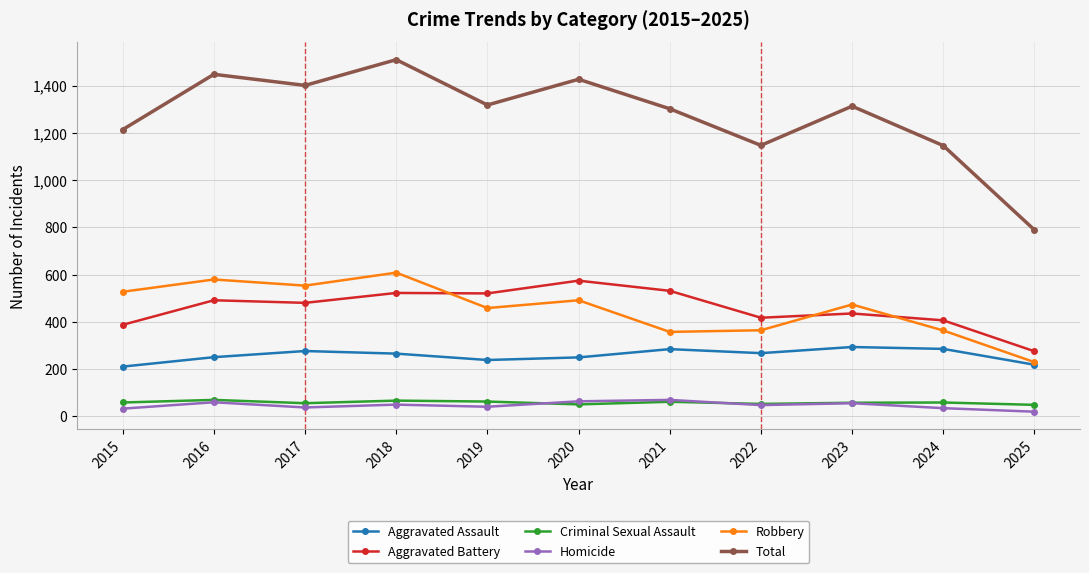

At which label is Robbery closest to 418?

2019